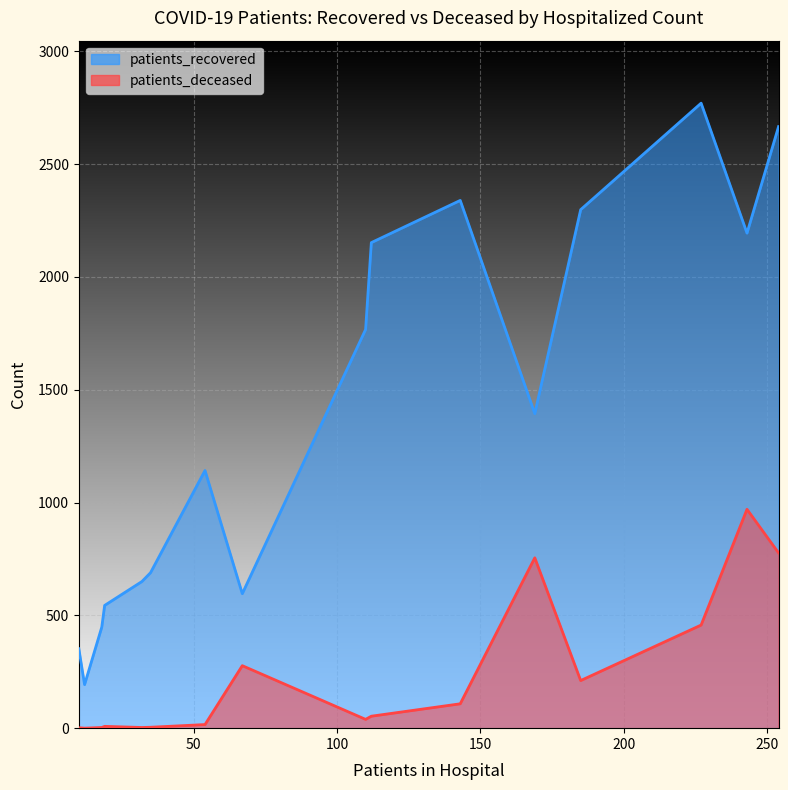

How many values in the patients_deceased series exceed 53?

7